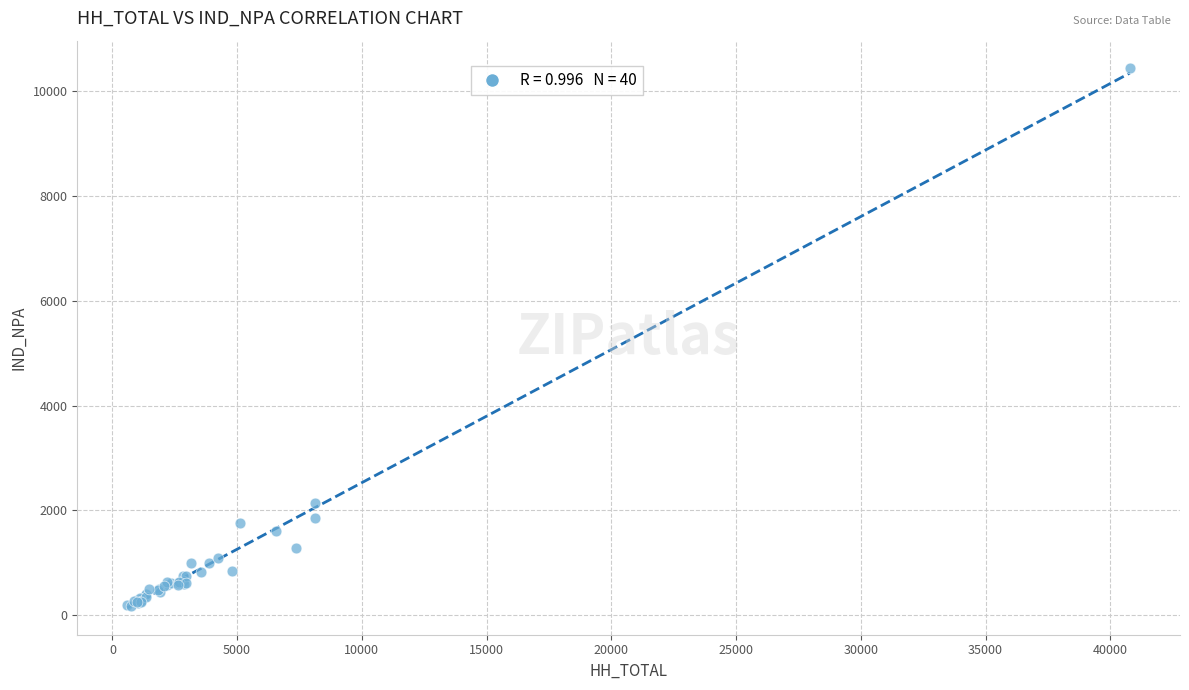

What Y value in the scatter plot is closest to 5313?

2134